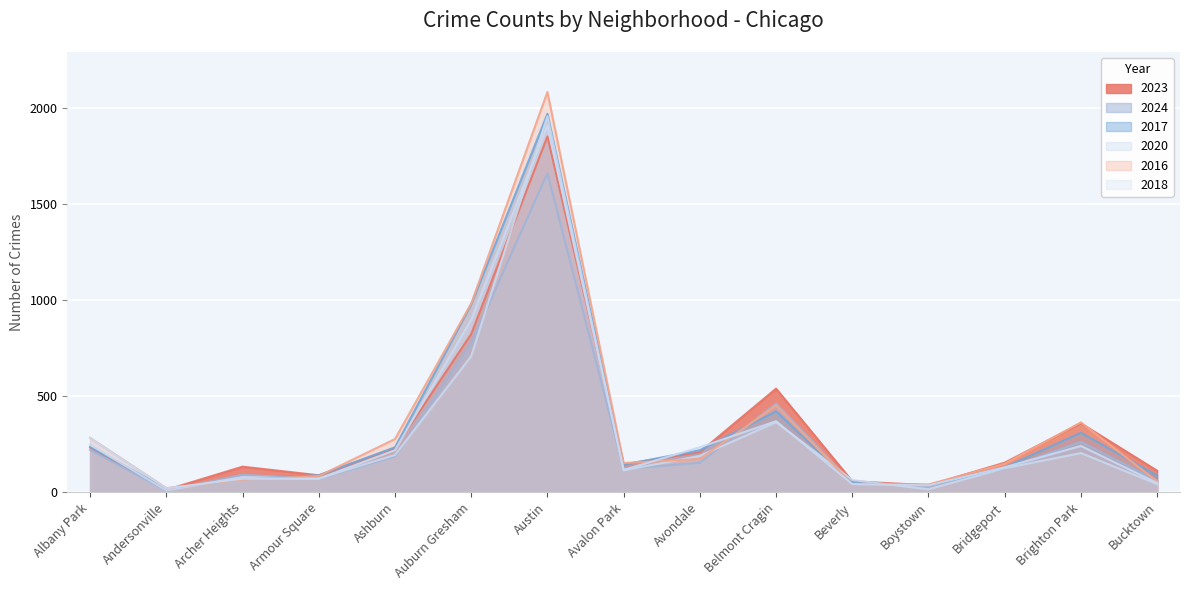

Is the value of 2020 at Boystown greater than the value of 2017 at Albany Park?

No